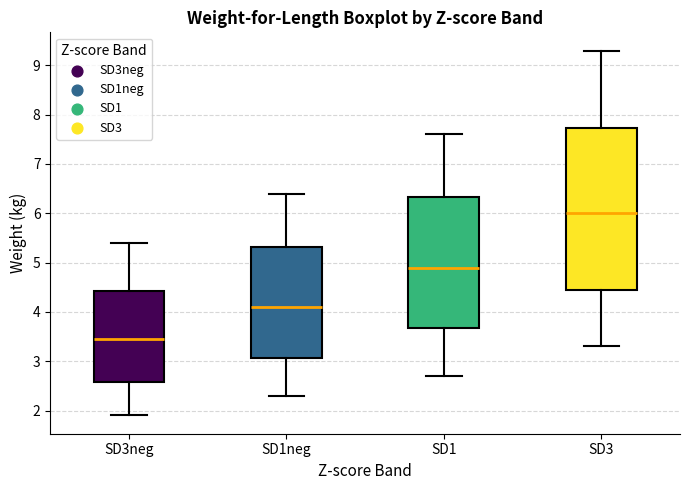

Where does the lower whisker of the box for SD3 end on the y-axis? The values are not printed on the chart, so give them approximately, as read against the axis.

3.3